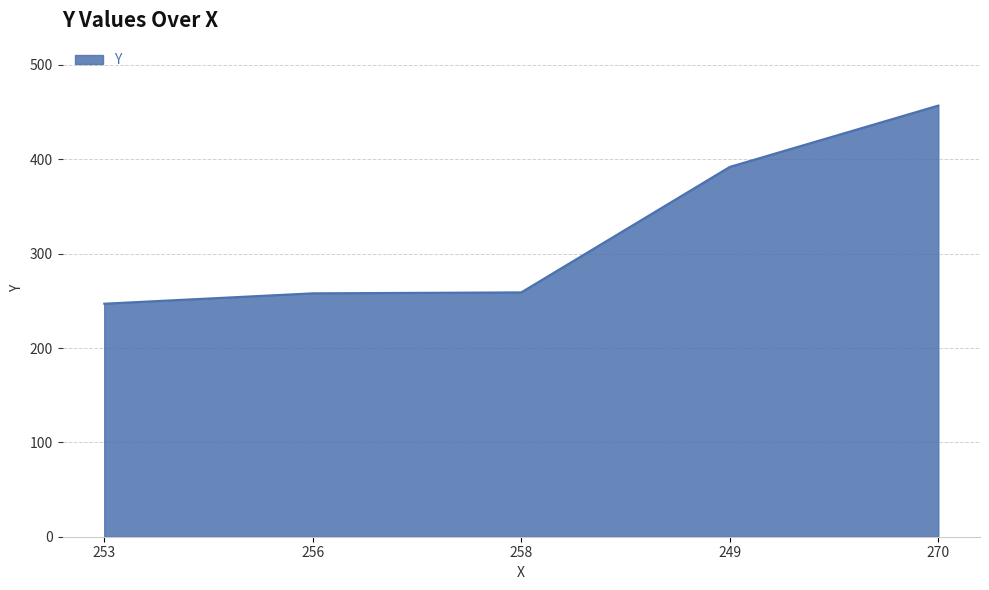

Which label corresponds to the smallest value in the chart?

253